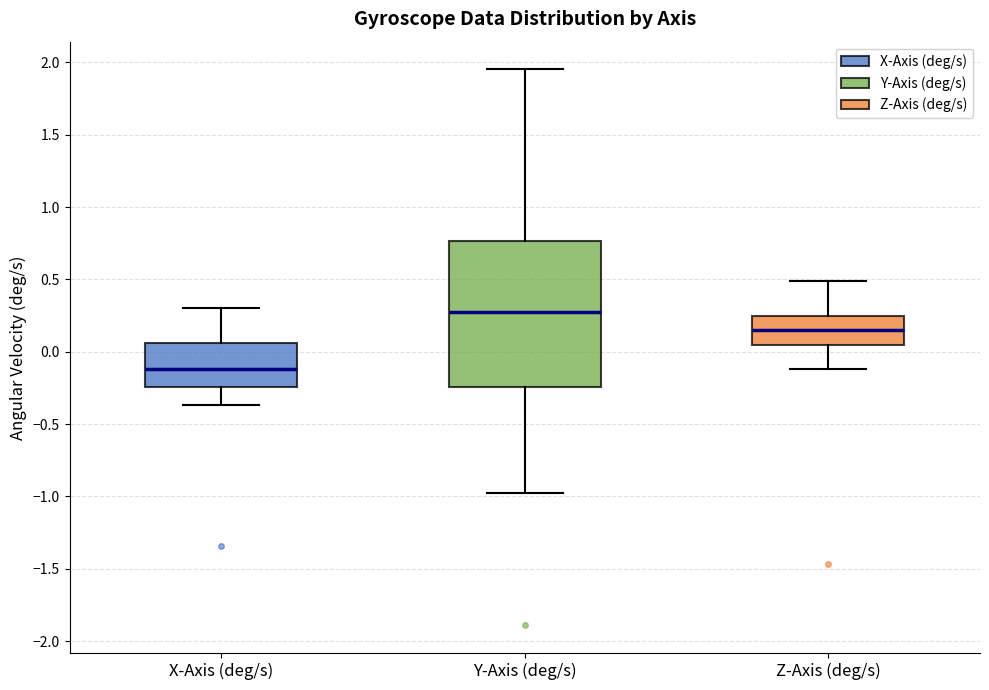

Which box has the lowest median line?

X-Axis (deg/s)